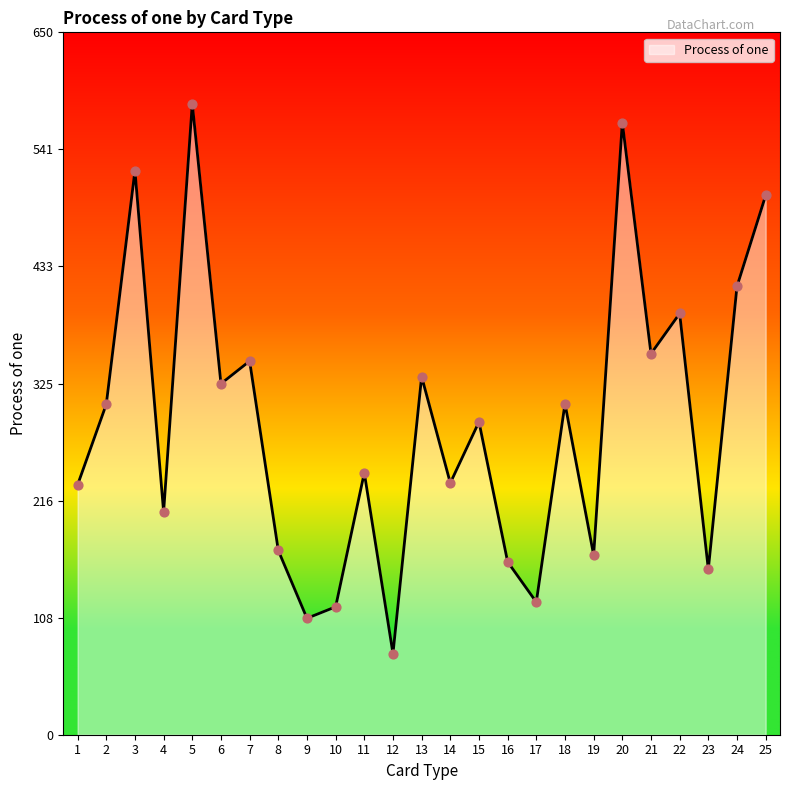

What is the change in value from 6 to 24?

+90.1